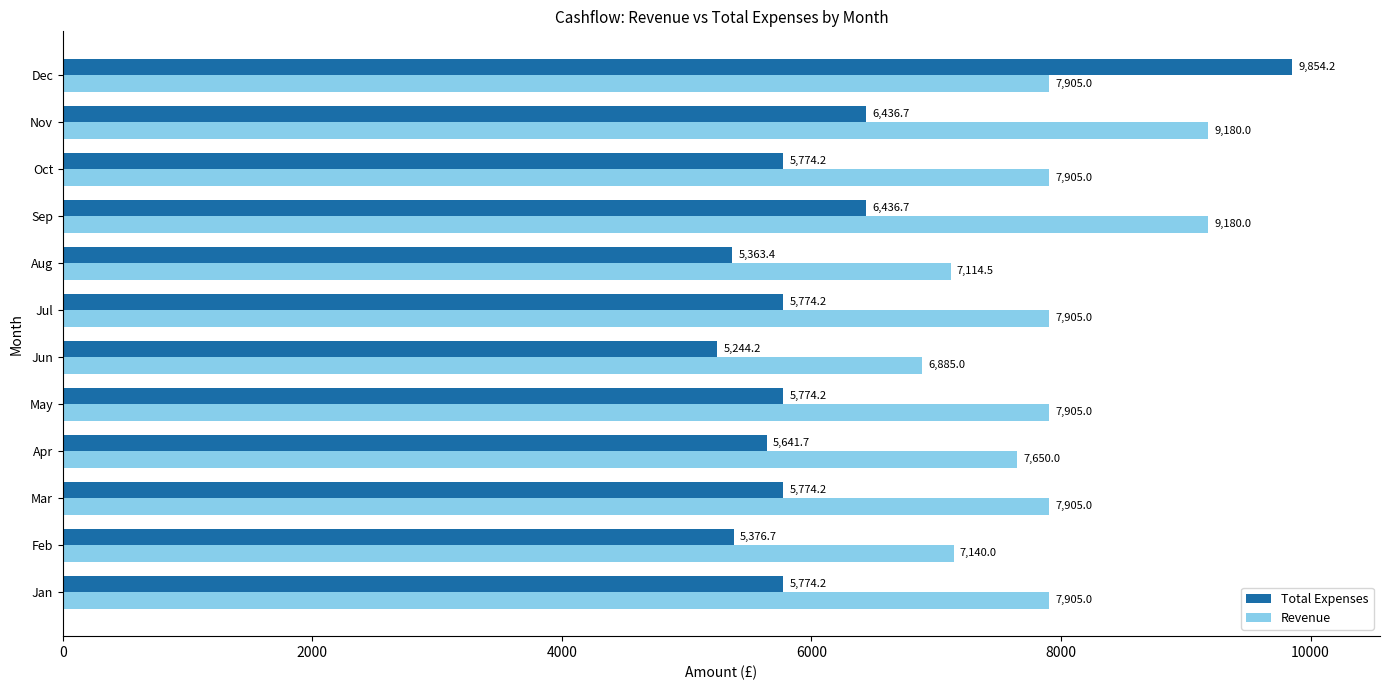

Which series has the largest range (max minus min)?

Total Expenses